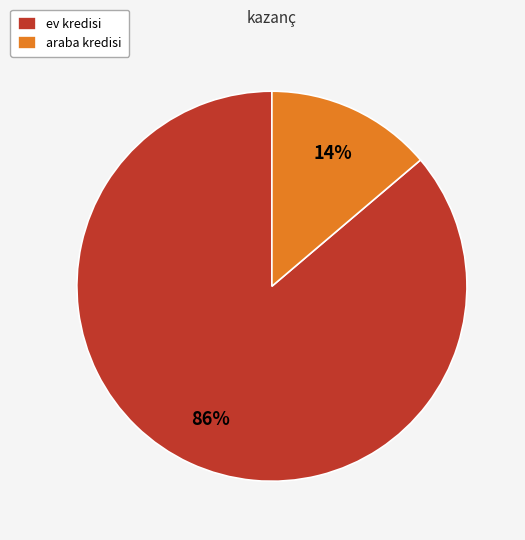

The ev kredisi slice represents 94% of the pie. True or false?

False